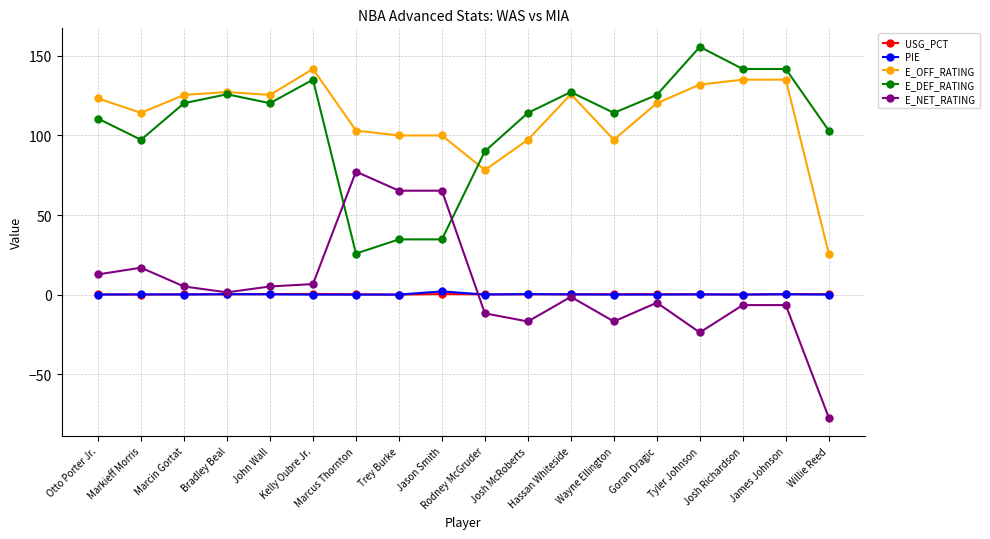

Which series has the widest spread of values?

E_NET_RATING